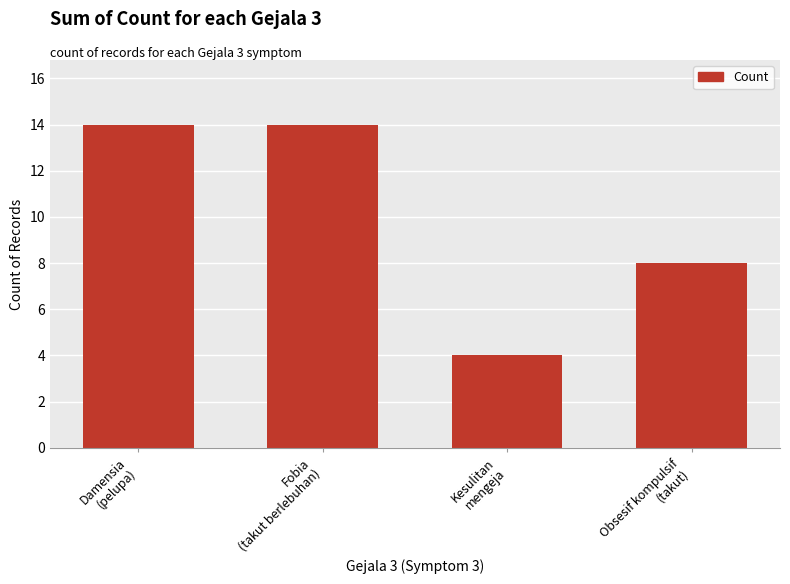

What is the label of the 2nd bar from the left?

Fobia
(takut berlebuhan)